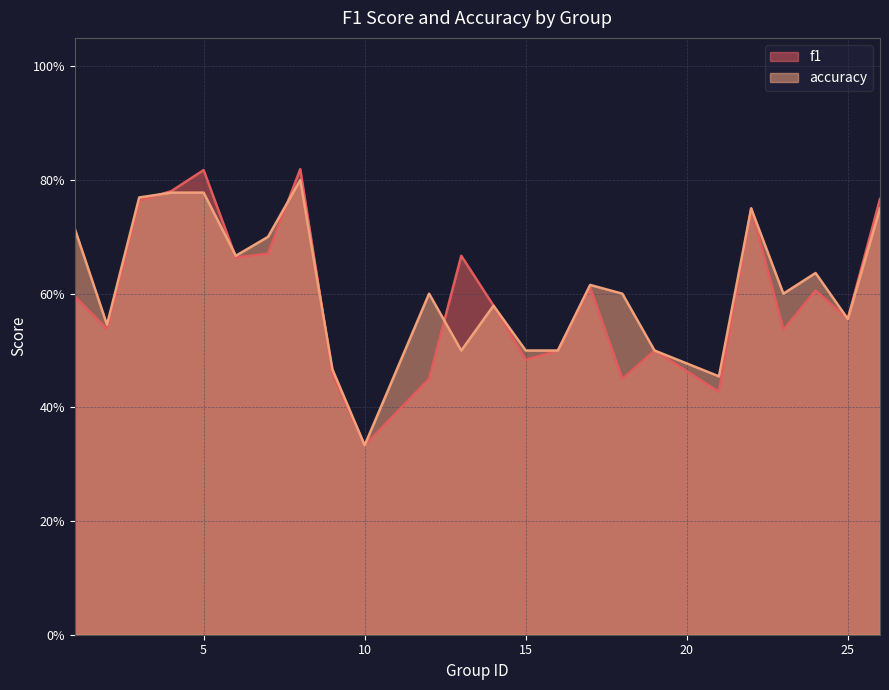

The f1 series shows 0.8 at 22. True or false?

True